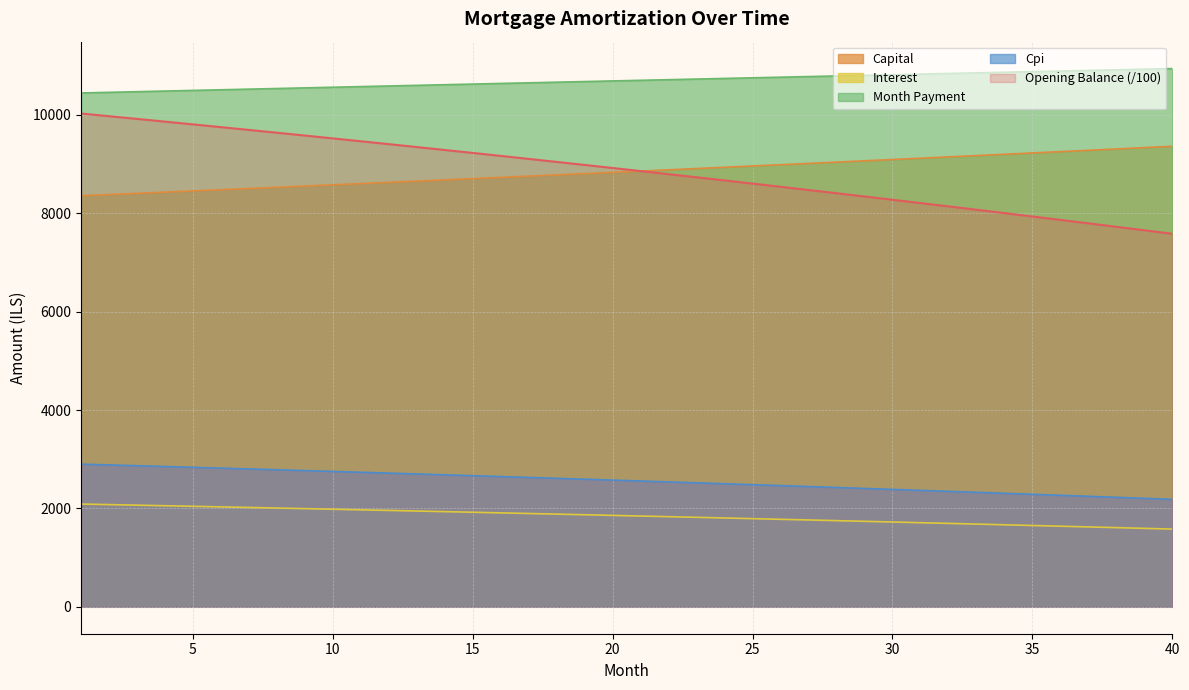

True or false: cpi and month_payment intersect in this chart.

False